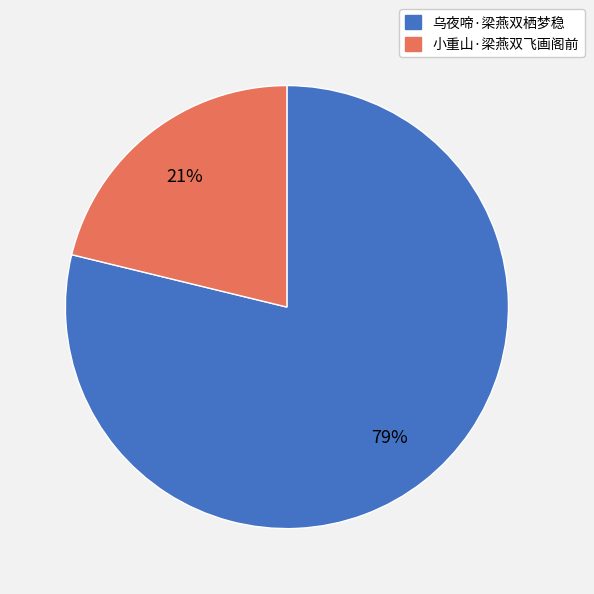

What is the smallest slice in the pie chart?

小重山·梁燕双飞画阁前